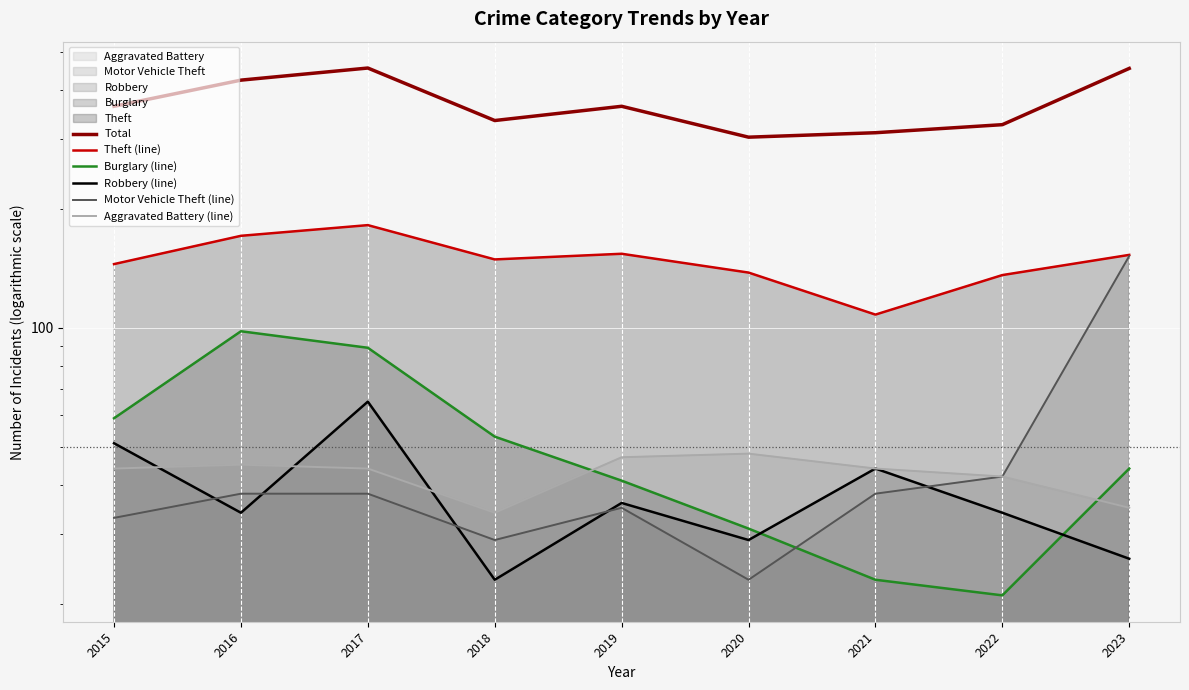

Where is the first local minimum for Theft (line)?

2018